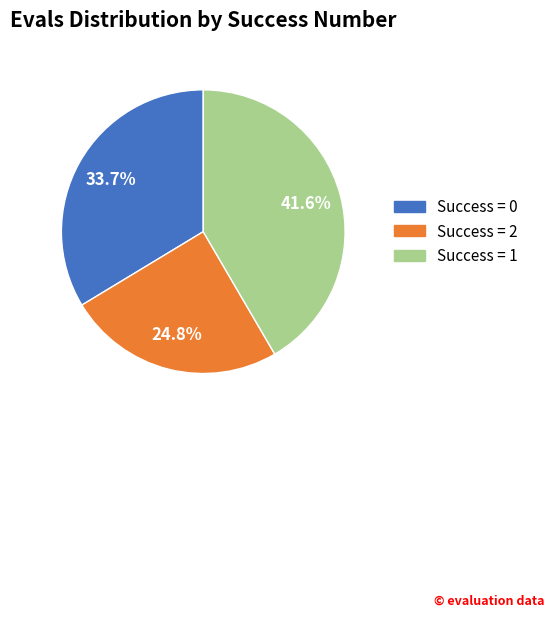

Is there any slice that represents more than half of the pie?

No